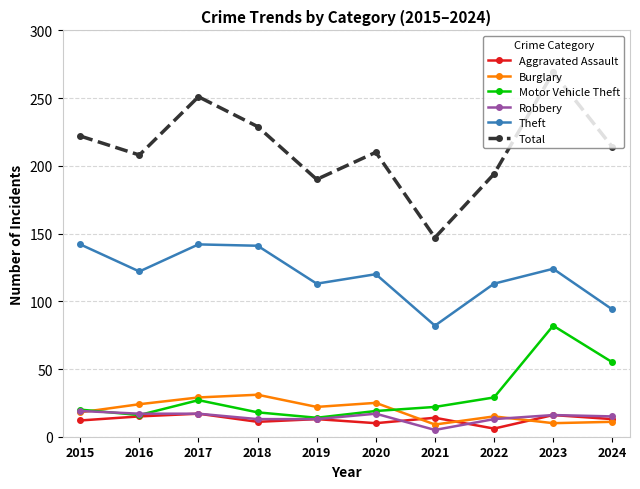

How many data points in Motor Vehicle Theft are less than 22?

5